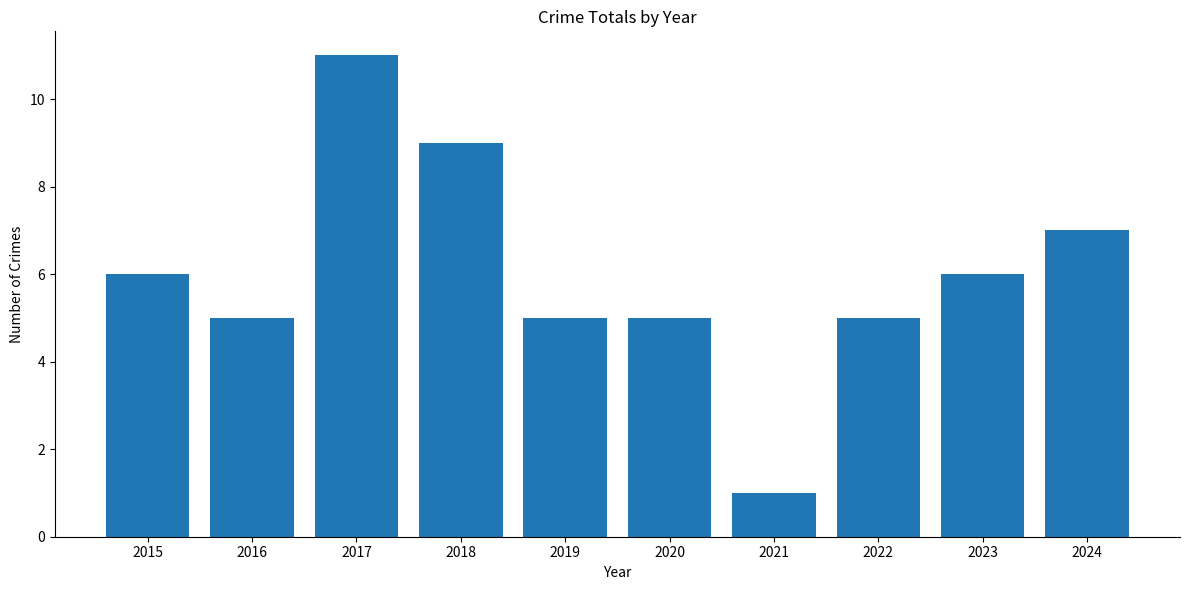

What is the average value?

6